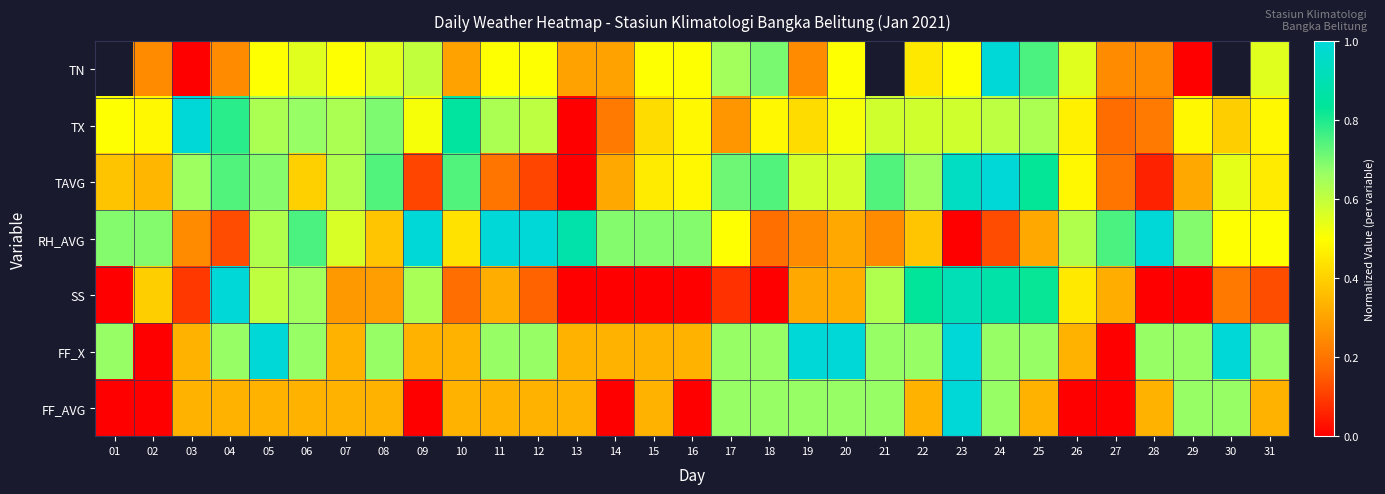

Read the SS value at 11.

0.3